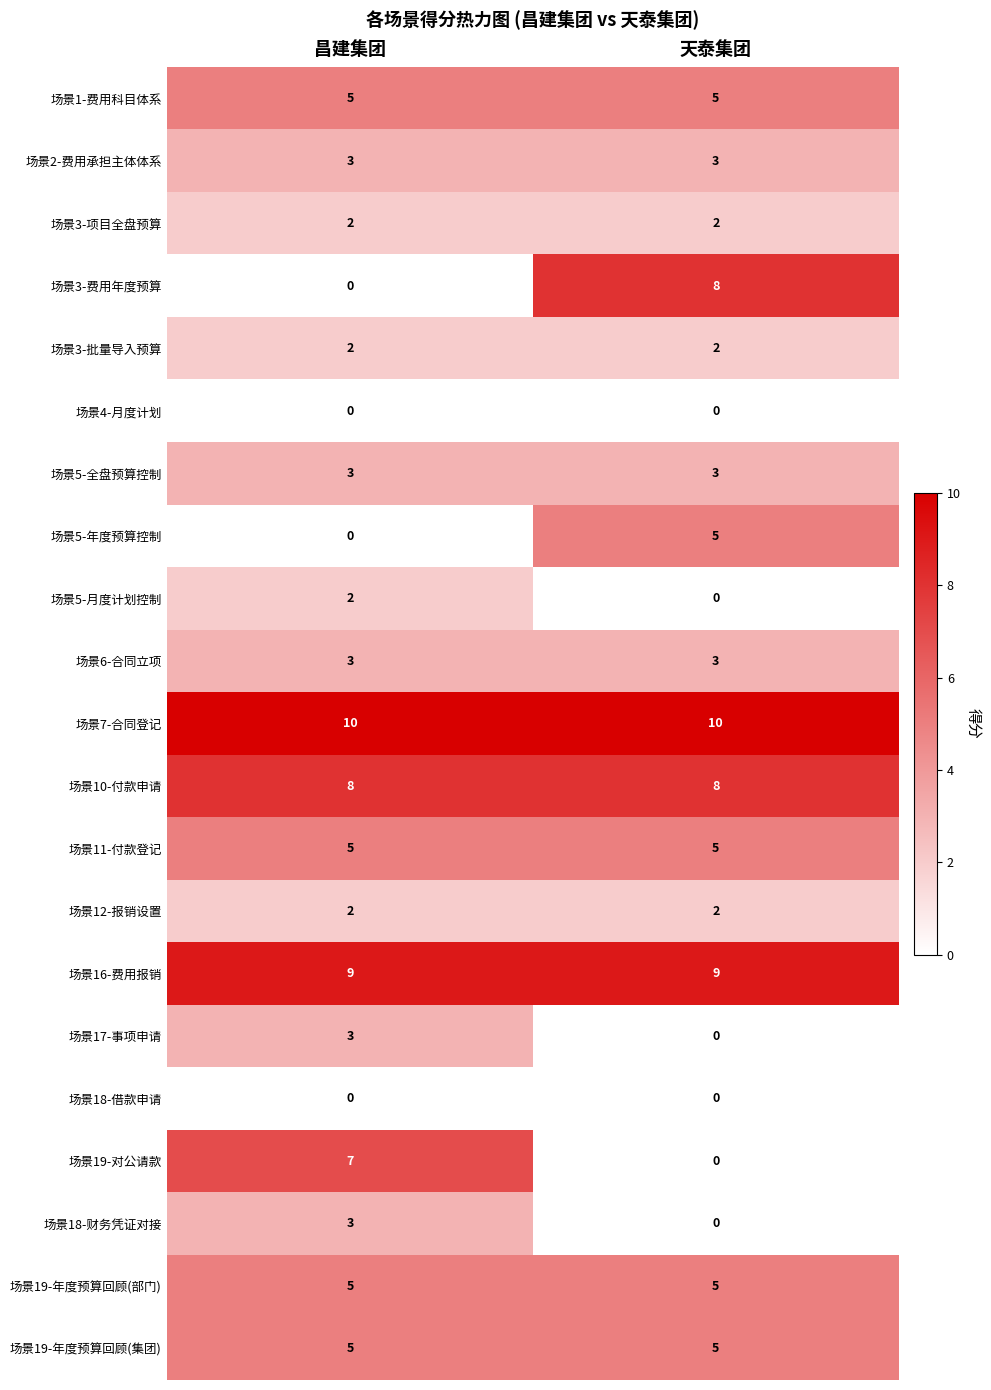

Which series has the largest range (max minus min)?

场景3-费用年度预算